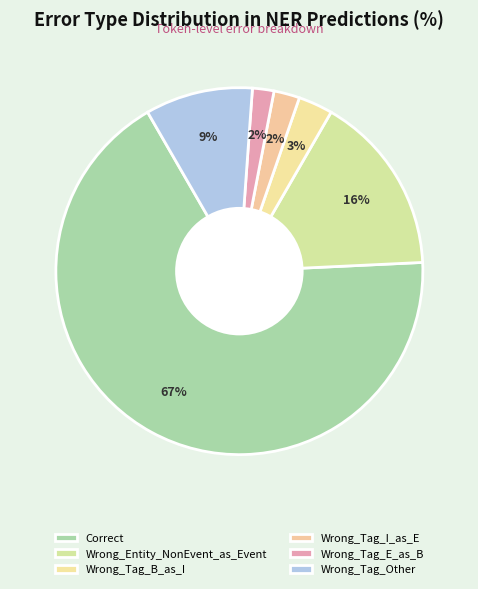

Count the number of slices in the pie.

6